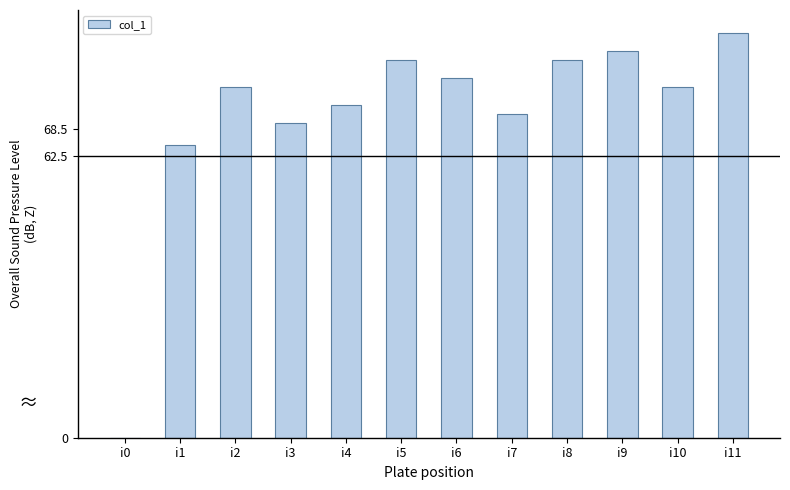

How many distinct data groups are displayed?

1